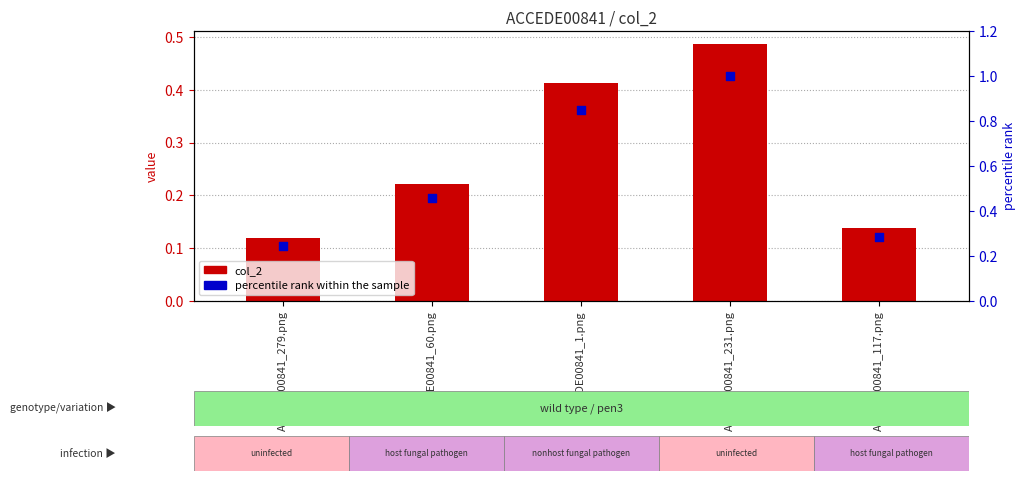

Which series has the largest total across all categories?

percentile rank within the sample